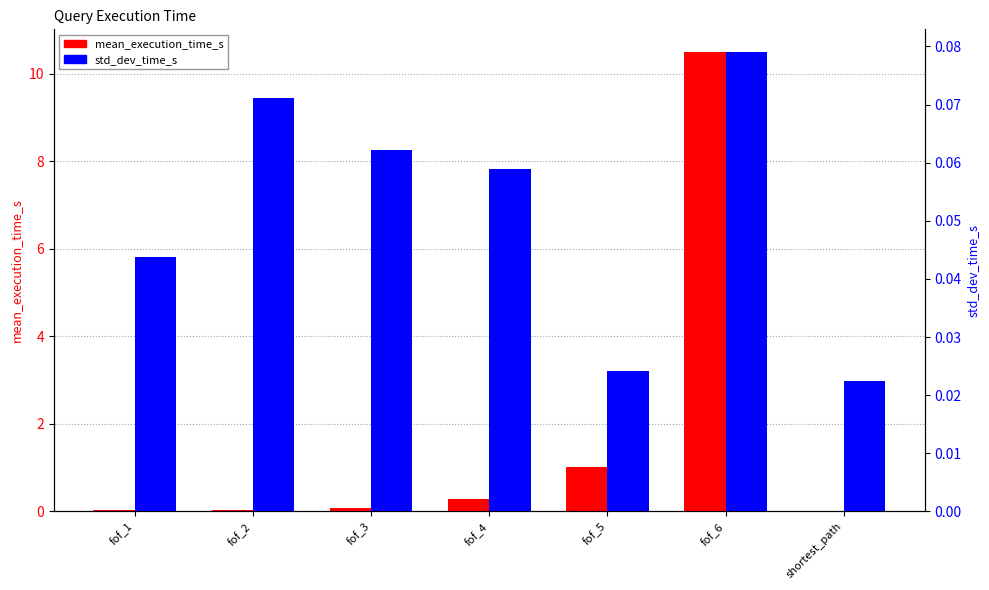

List the series in order of their overall mean, lowest first.

std_dev_time_s, mean_execution_time_s